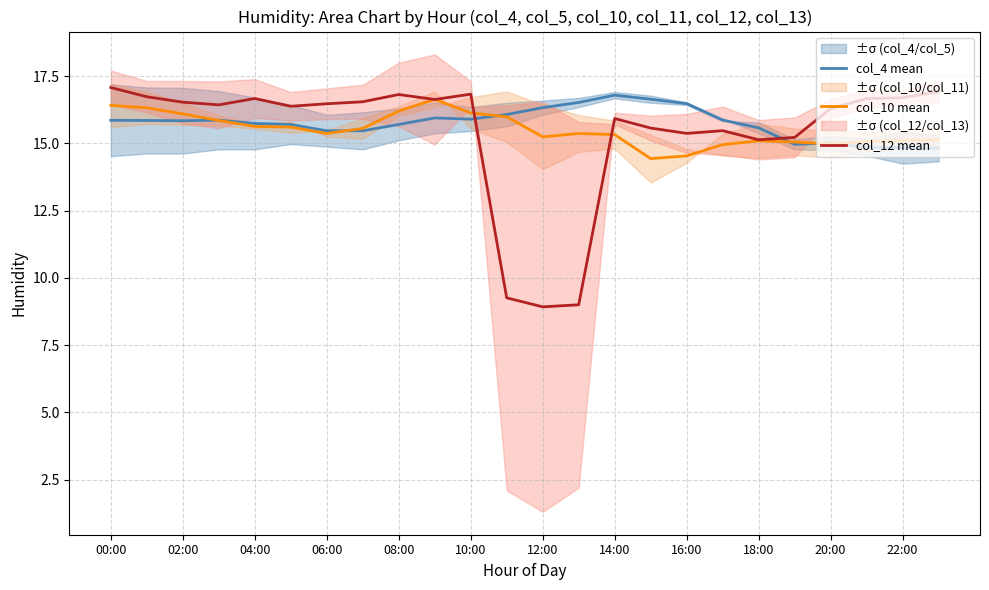

Is the value of col_4 mean at 16:00 greater than the value of col_12 mean at 18:00?

Yes